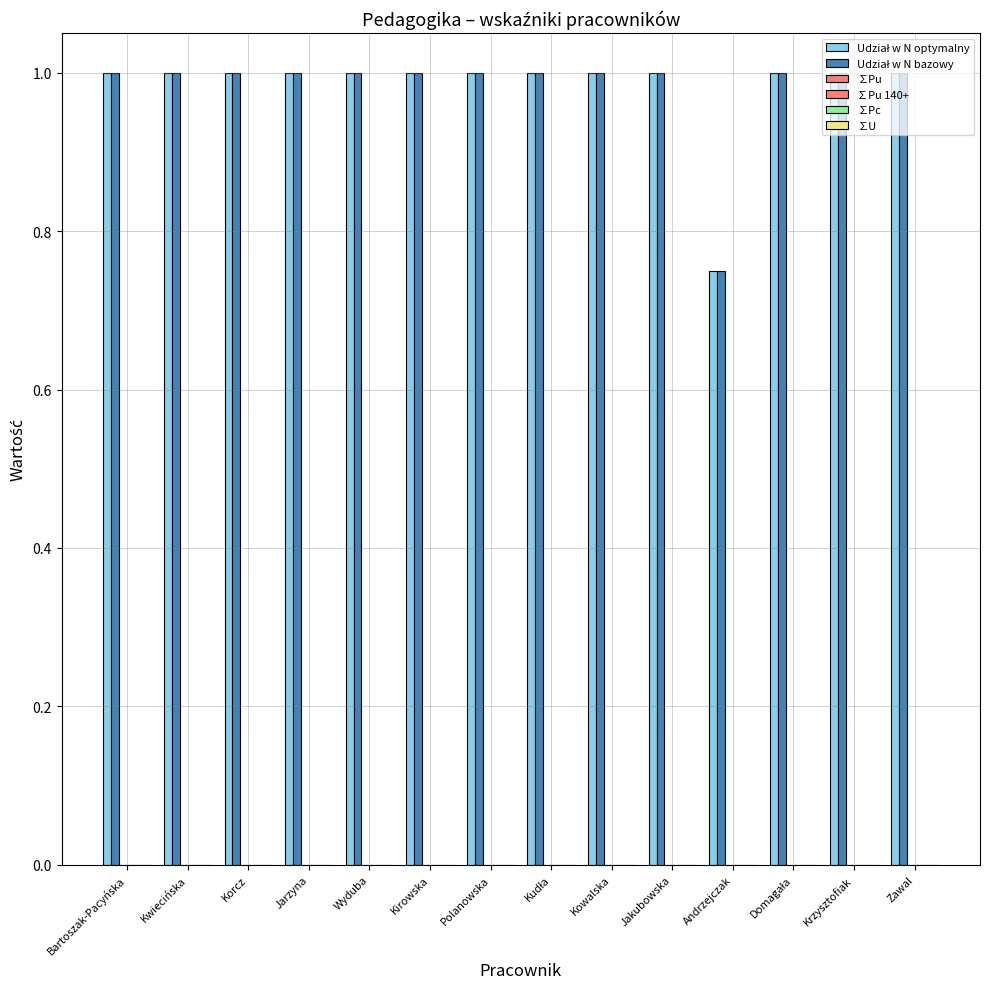

Does the chart contain any negative values?

No